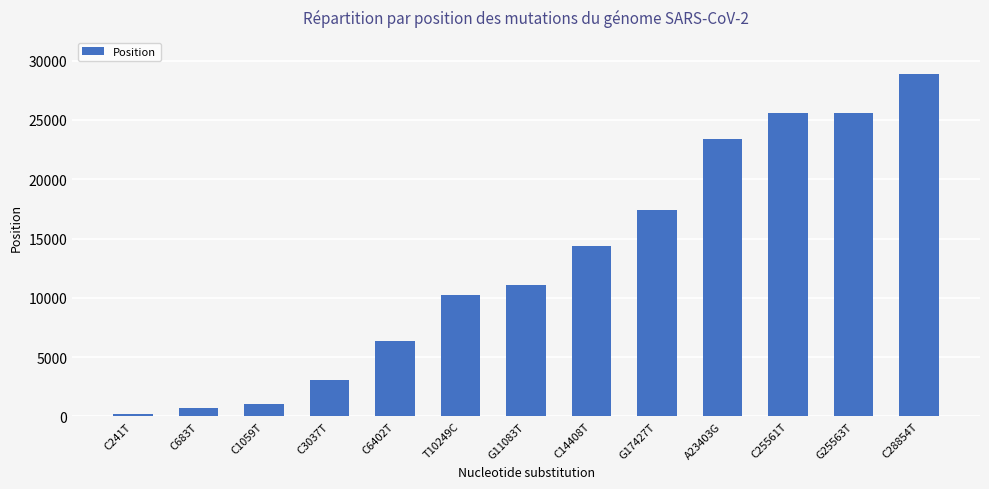

What is the value of the 8th bar from the left?

14408